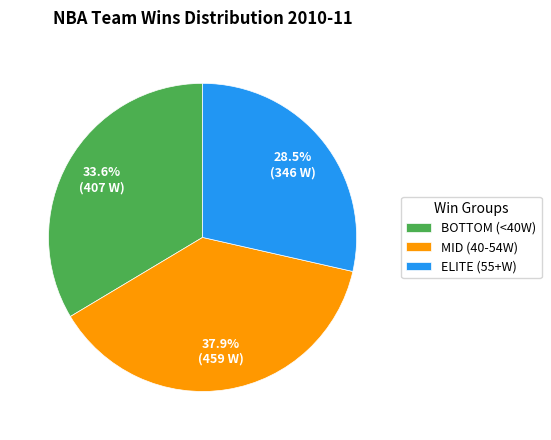

Does any single category account for the majority?

No